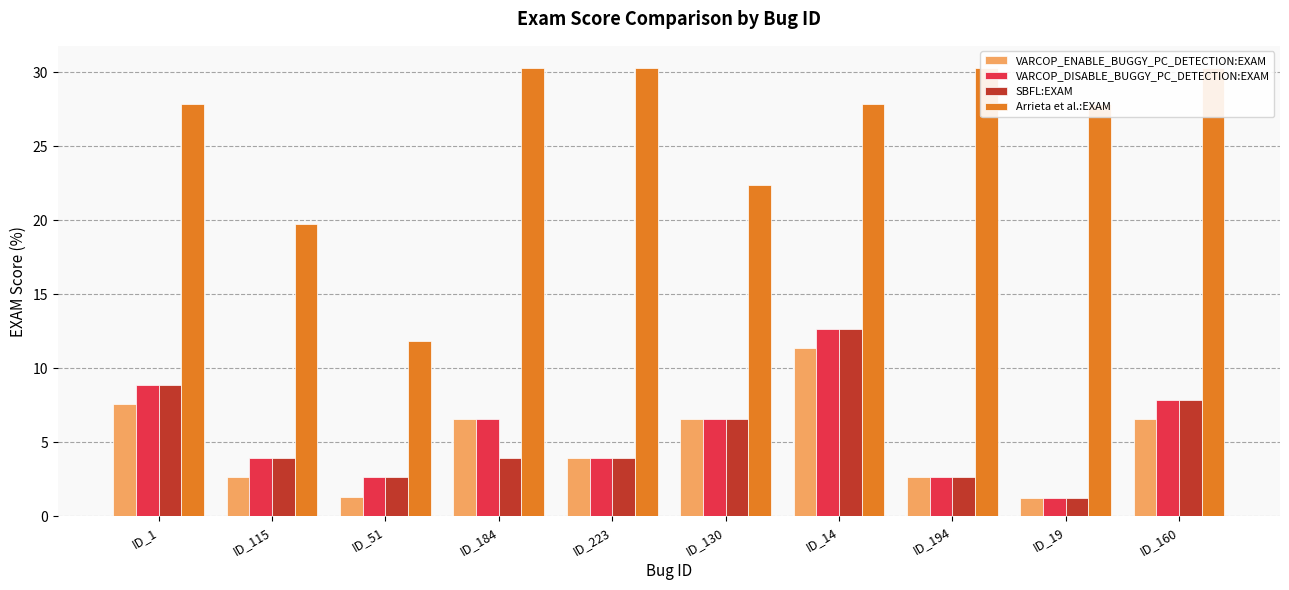

What is the value of the VARCOP_DISABLE_BUGGY_PC_DETECTION:EXAM bar at the 10th from the left?

7.9